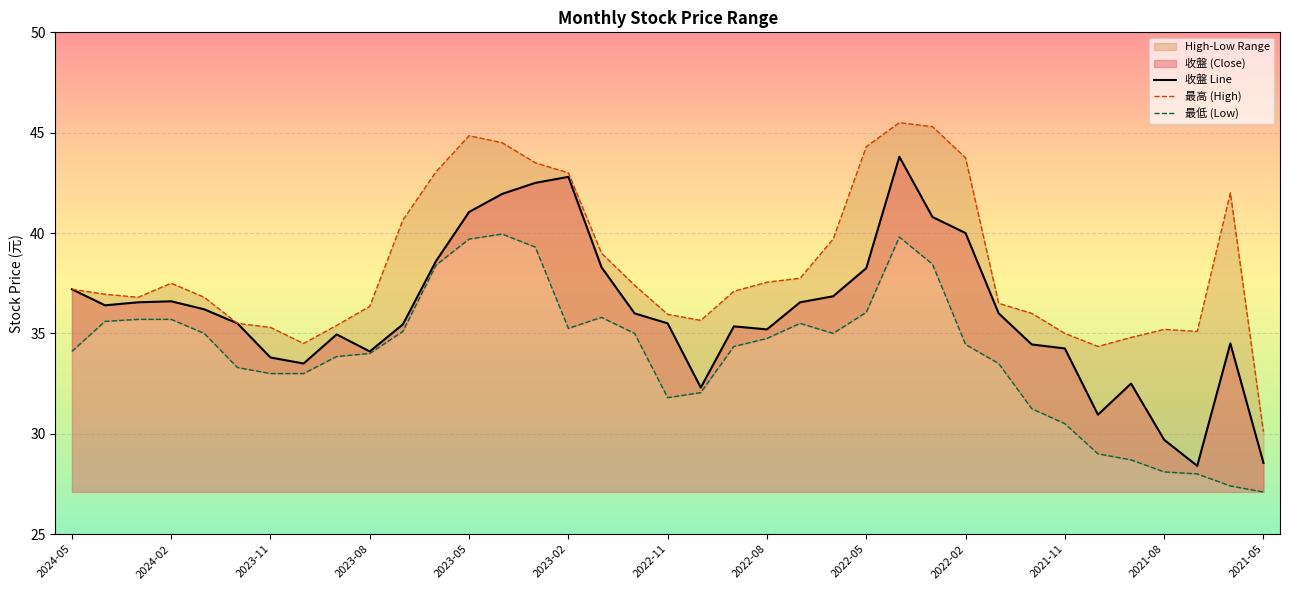

True or false: 最高 (High) and 收盤 Line cross at least once.

False